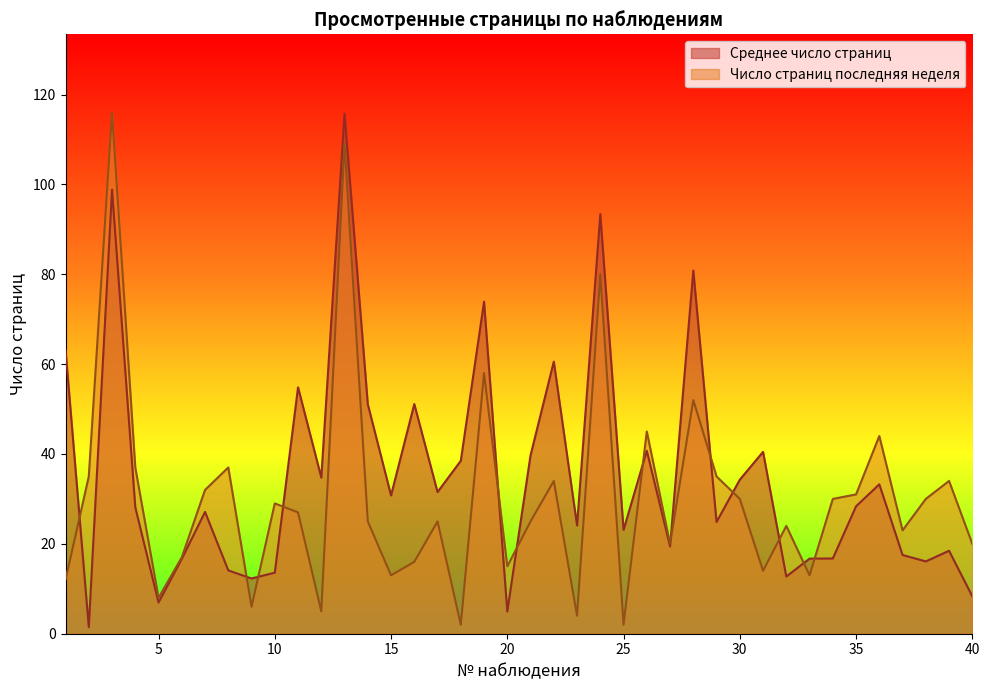

The Среднее число страниц series shows 28.1 at 4. True or false?

True